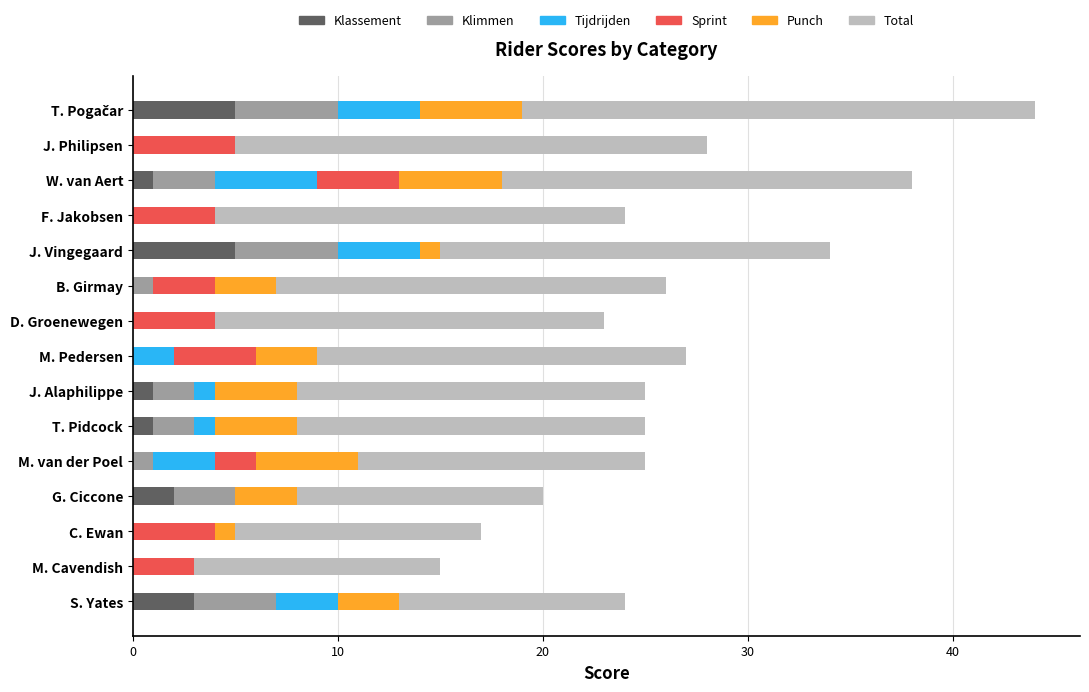

Is it true that Klassement equals -3 at M. van der Poel?

False